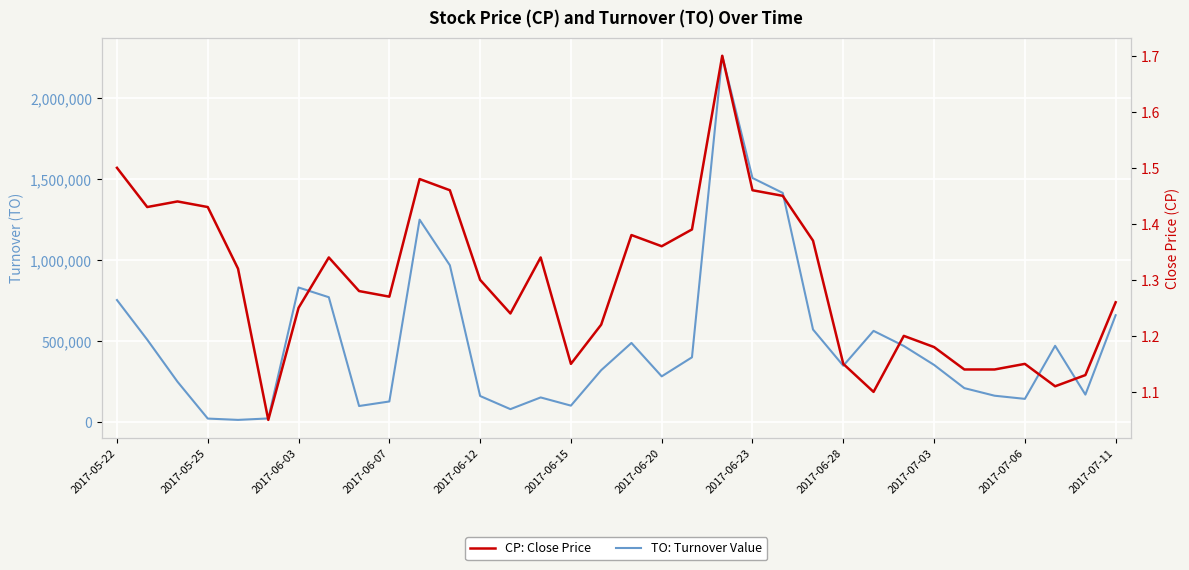

How many values in the TO: Turnover Value series are below 353050?

17